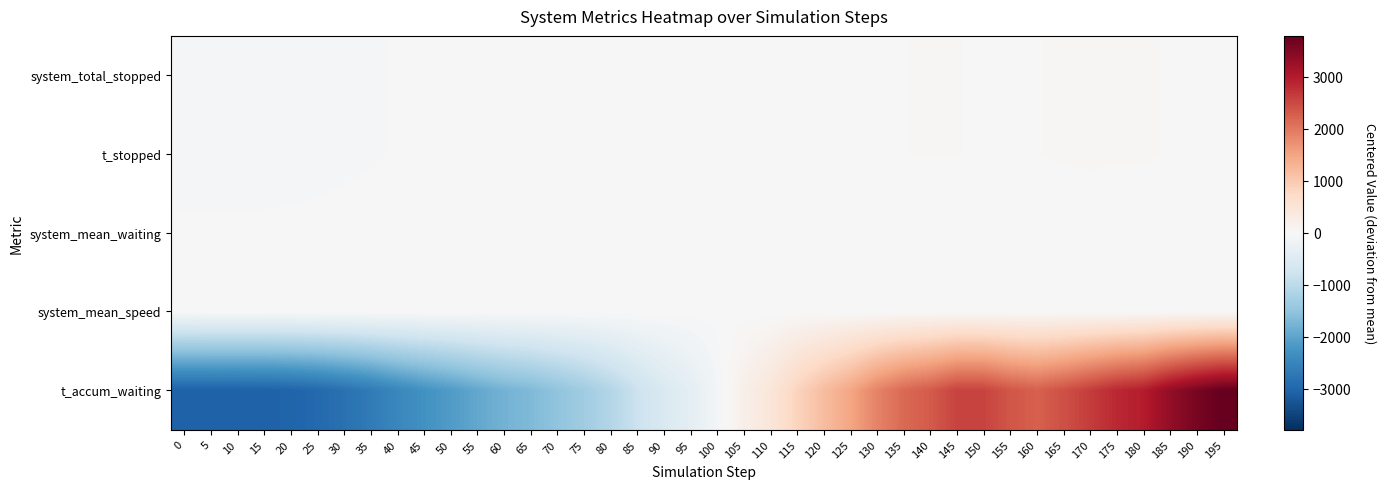

At 185, list the series in order from smallest to largest.

system_mean_speed, system_mean_waiting, system_total_stopped, t_stopped, t_accum_waiting